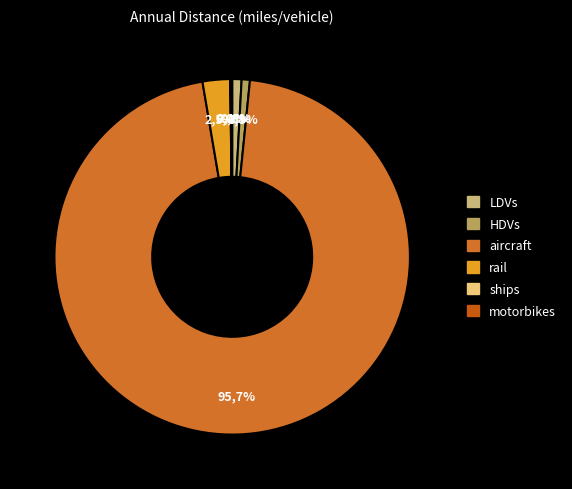

How many segments does this pie chart have?

6